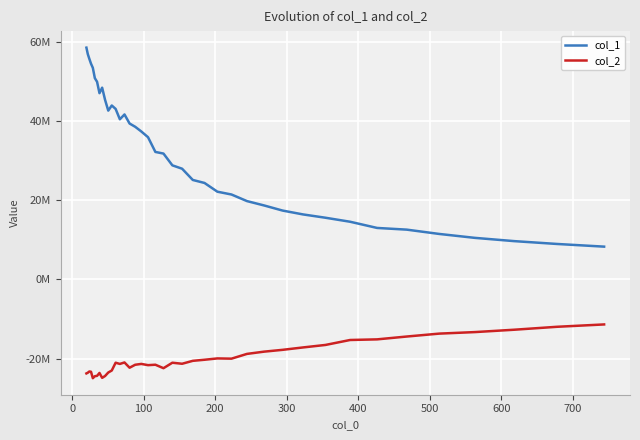

Is this an area chart (filled region under the line)?

No